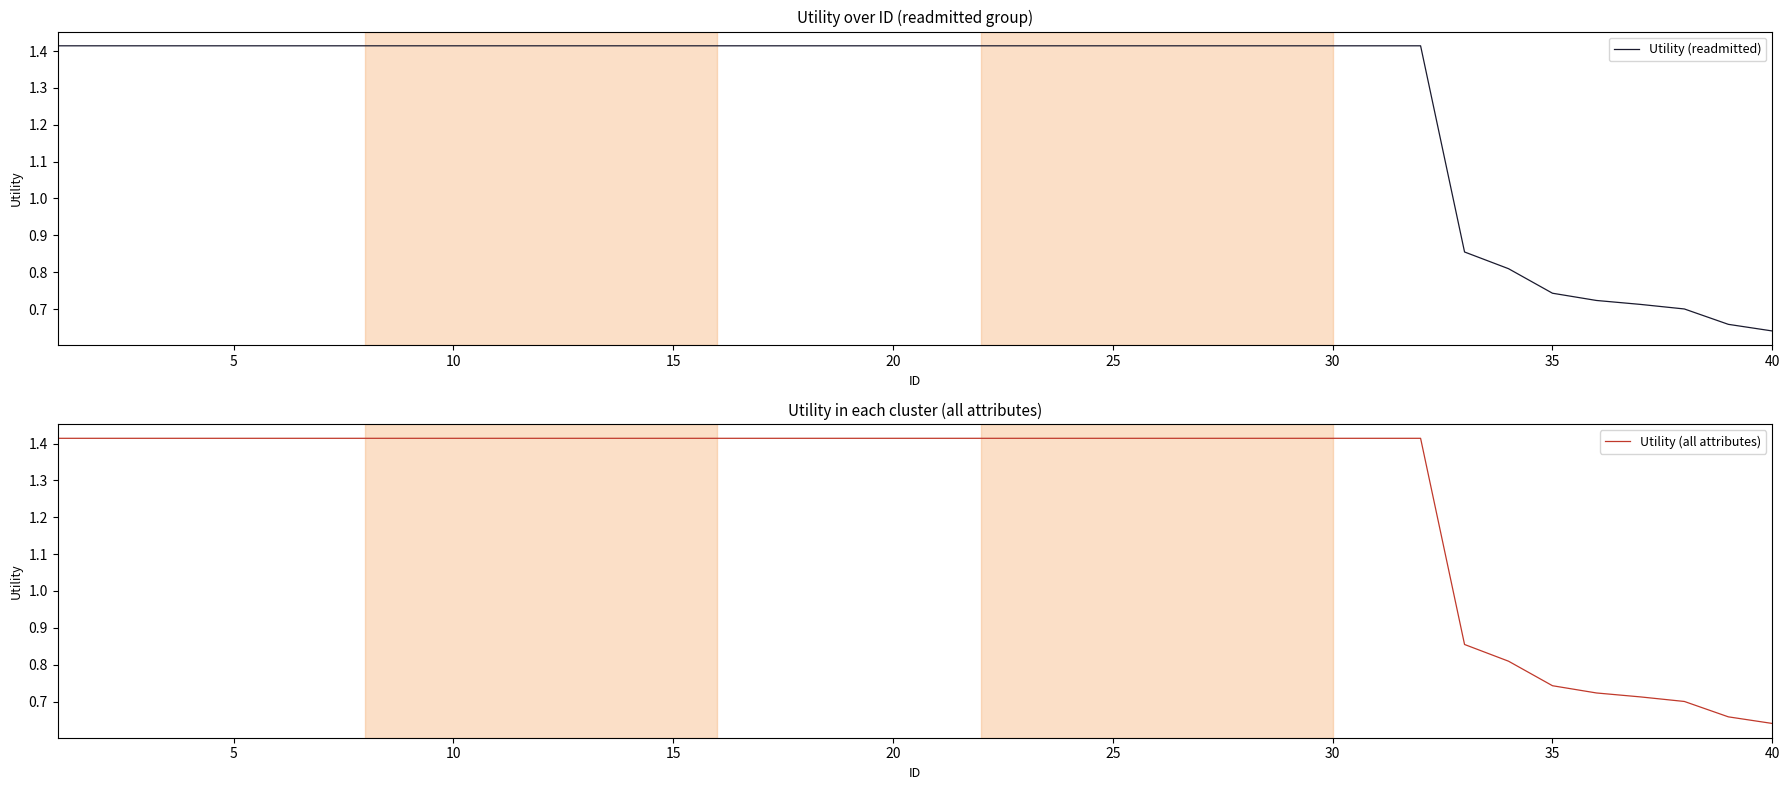

Is the value of Utility (readmitted) at 9 greater than the value of Utility (all attributes) at 18?

No